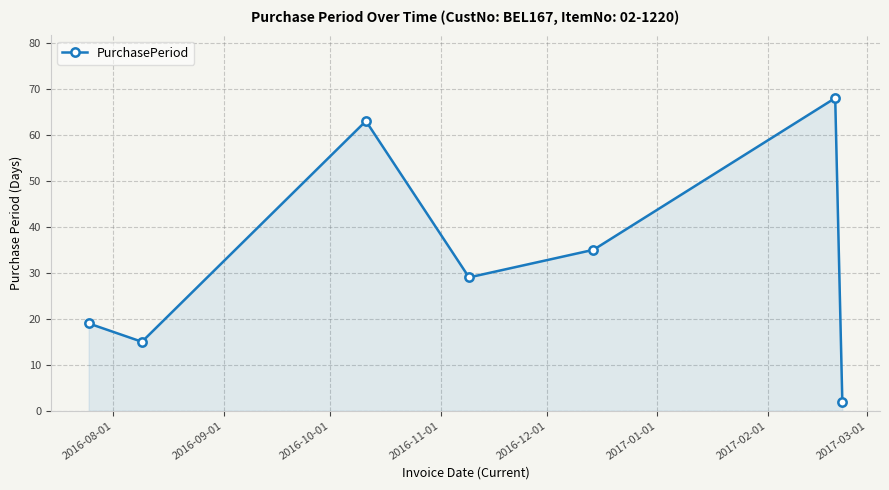

What is the value of the 6th point from the left?

68